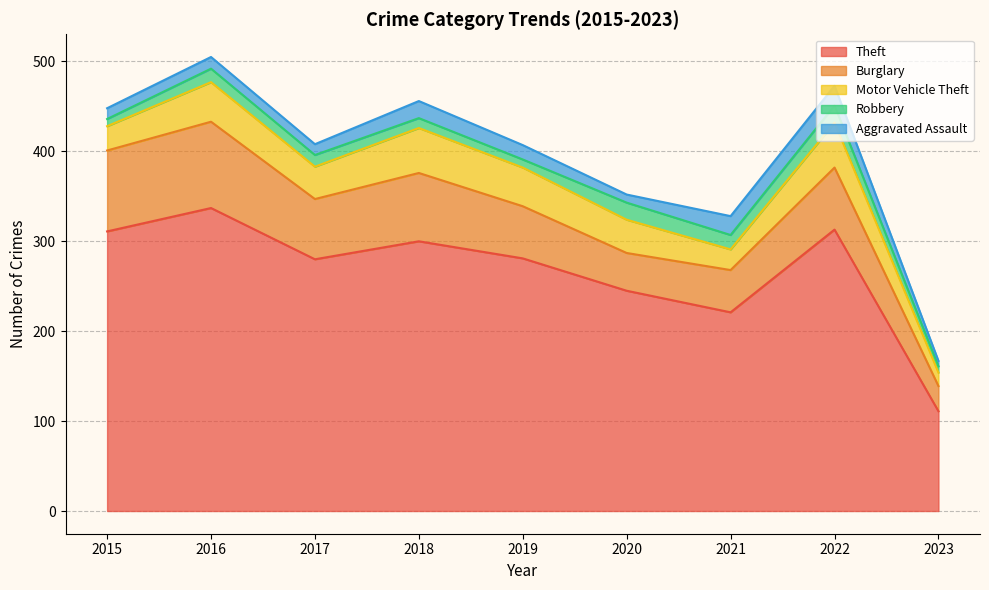

How many values in the Aggravated Assault series are below 13?

4